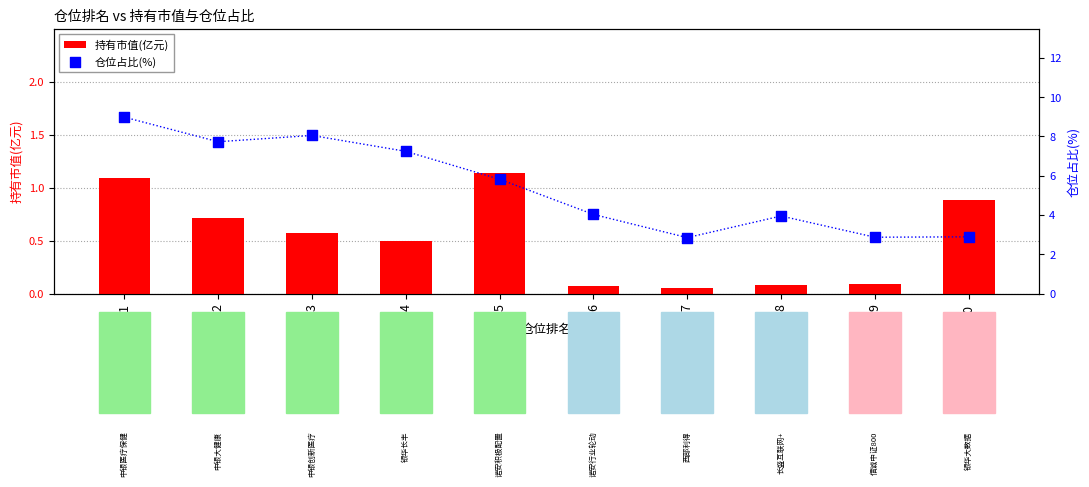

At how many categories does at least one series exceed 4?

6